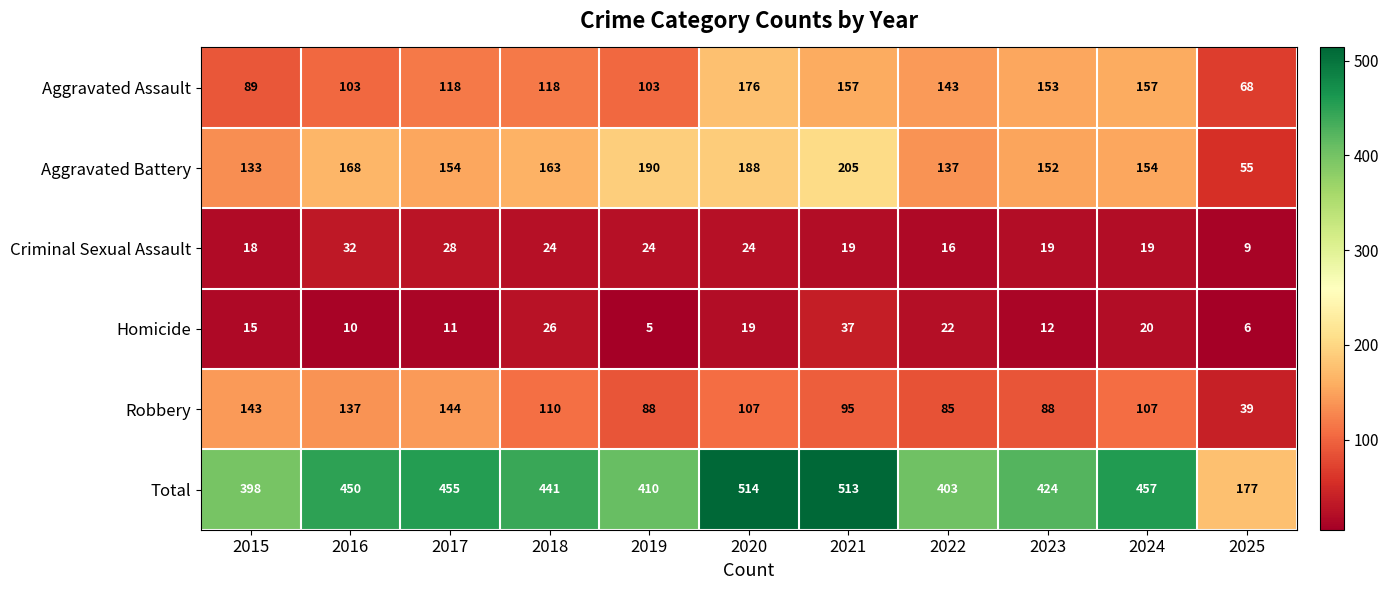

Which series has the widest spread of values?

Total